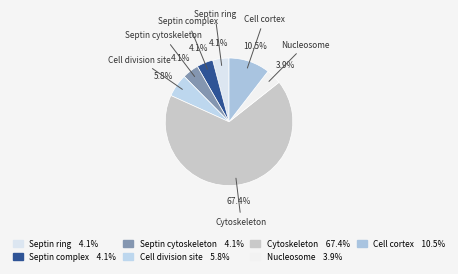

Does Cytoskeleton account for over 50% of the chart?

Yes